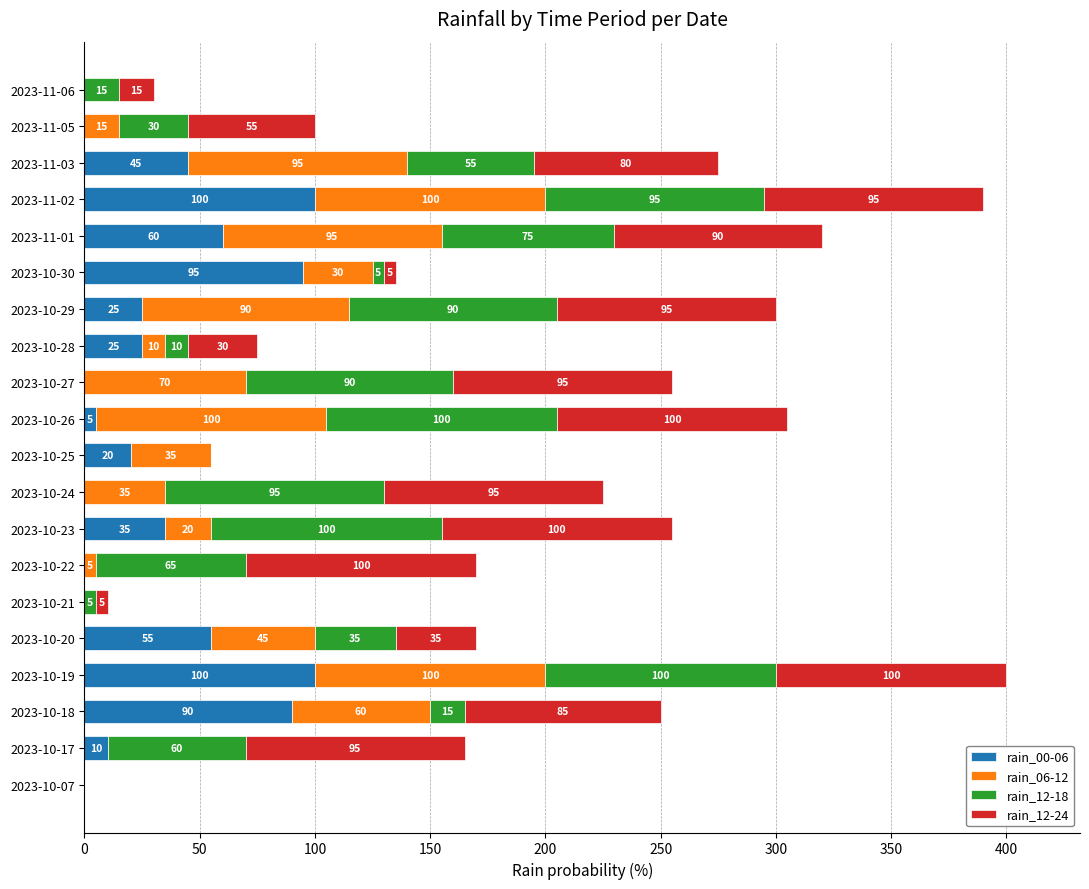

What is the highest value of the rain_00-06 series?

100